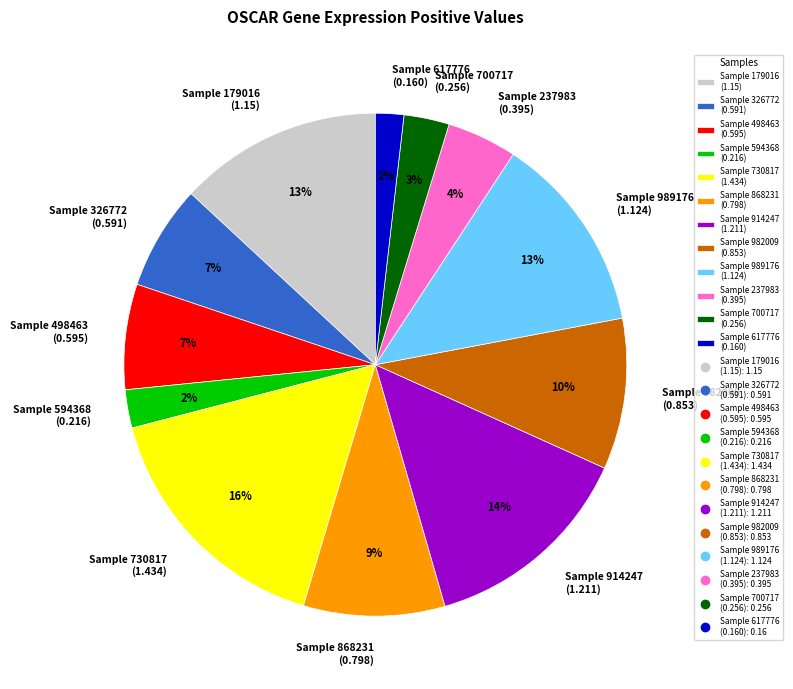

To the nearest percent, what percentage of the pie is Sample 868231 (0.798)?

9%